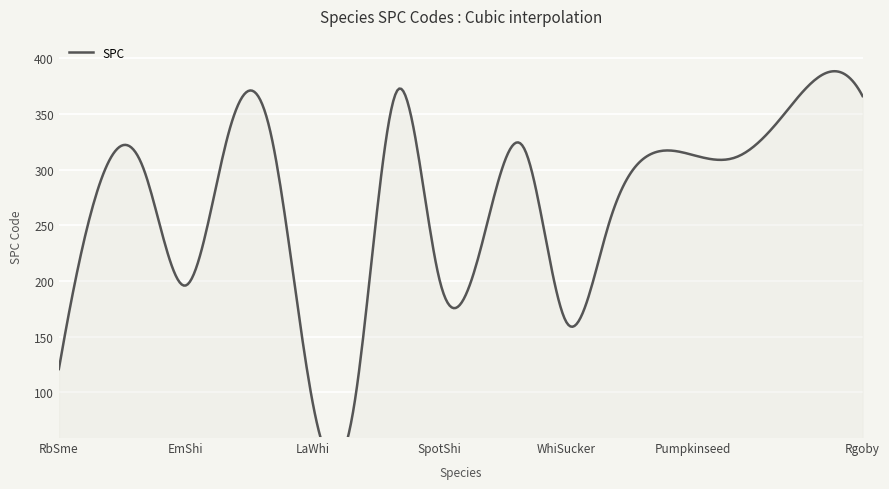

Where does the data first go above 311?

YePer